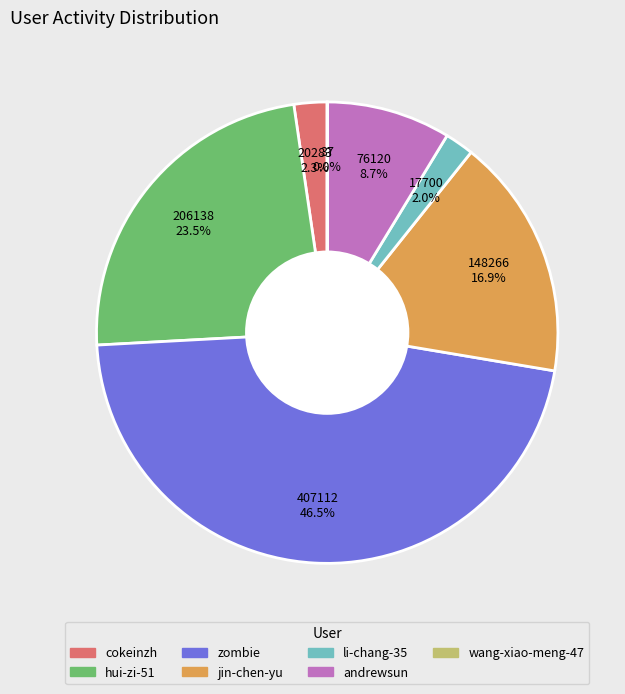

To the nearest percent, what is the difference between the zombie and cokeinzh slice percentages?

44%